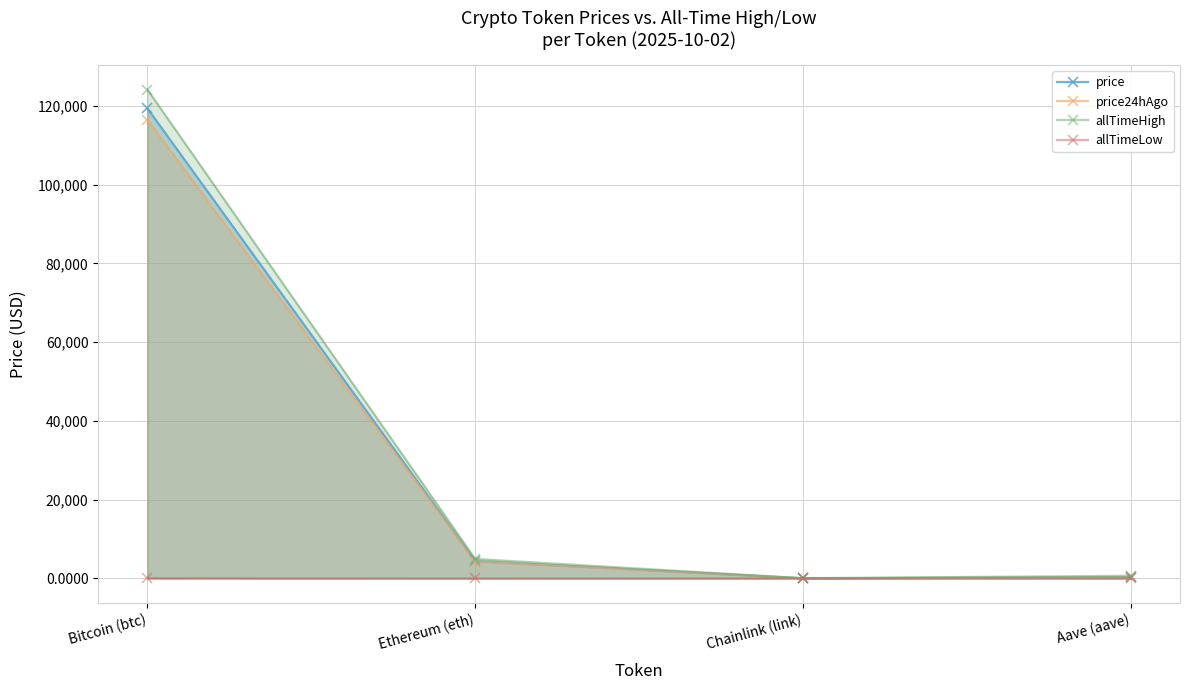

How many lines are shown in the chart?

4